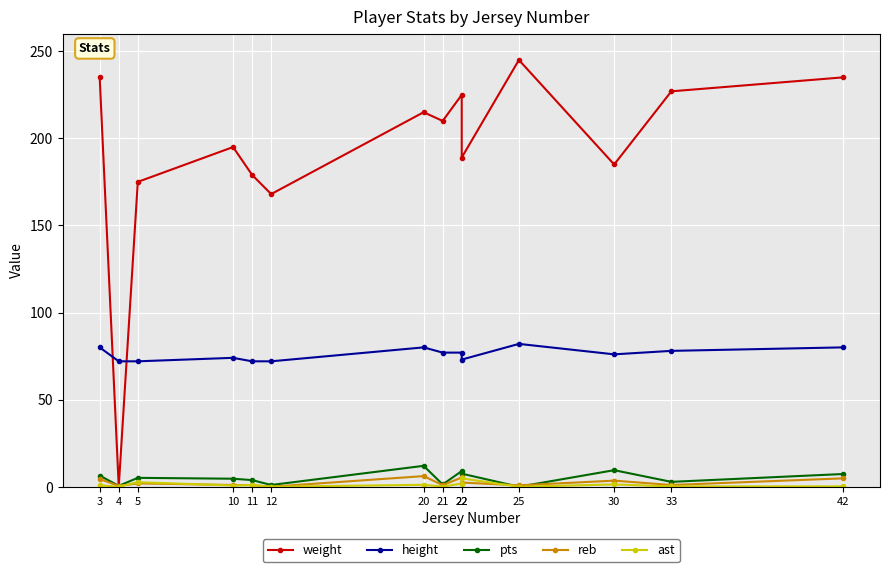

In weight, how many points are higher than both neighbors (excluding endpoints)?

4